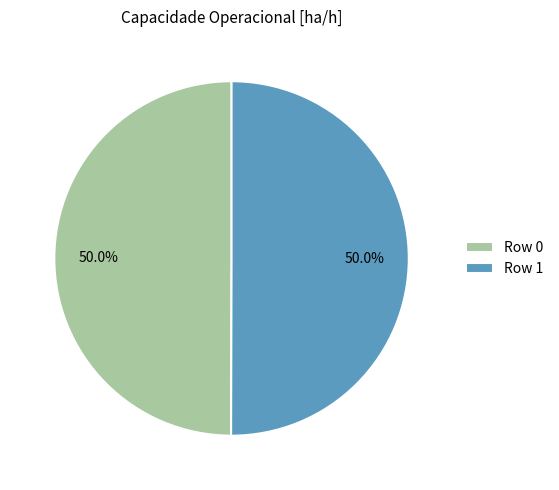

How many segments does this pie chart have?

2